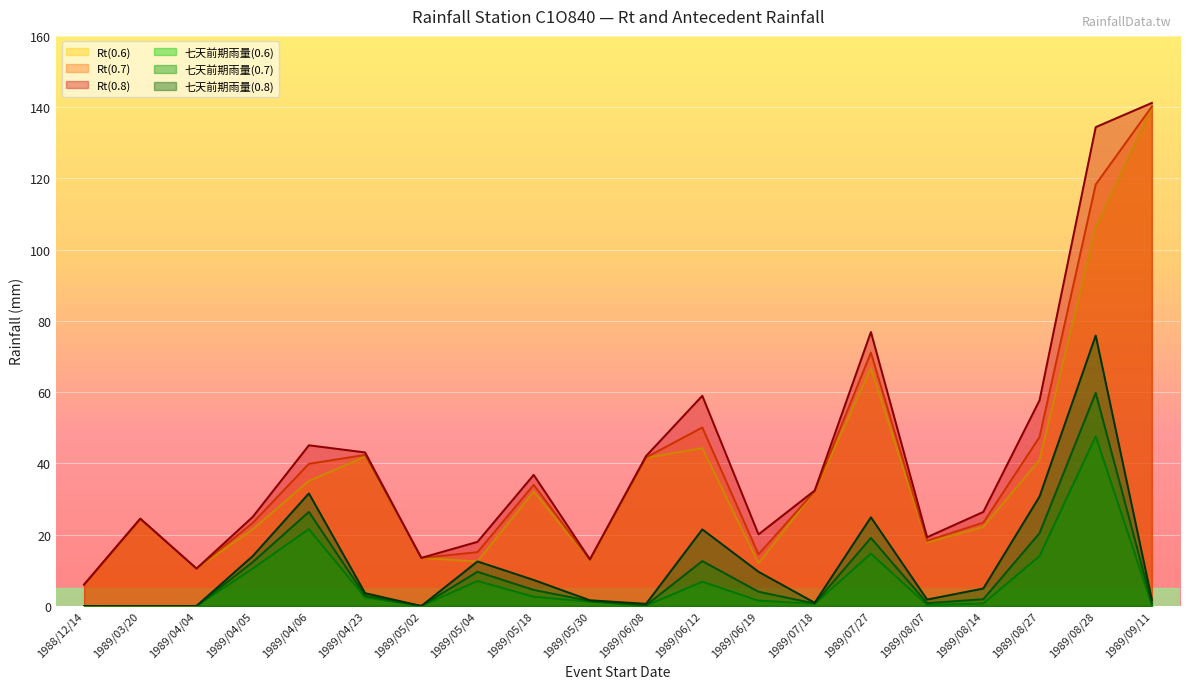

Reading right to left, transcribe all the data shown in this chart.

Rt(0.6): 1989/09/11=139.8	1989/08/28=106.1	1989/08/27=41.0	1989/08/14=22.2	1989/08/07=17.8	1989/07/27=66.7	1989/07/18=32.1	1989/06/19=12.0	1989/06/12=44.3	1989/06/08=41.6	1989/05/30=12.7	1989/05/18=32.1	1989/05/04=12.5	1989/05/02=13.5	1989/04/23=41.9	1989/04/06=35.1	1989/04/05=21.5	1989/04/04=10.5	1989/03/20=24.5	1988/12/14=6.0
Rt(0.7): 1989/09/11=140.2	1989/08/28=118.3	1989/08/27=47.4	1989/08/14=23.4	1989/08/07=18.3	1989/07/27=71.1	1989/07/18=32.2	1989/06/19=14.5	1989/06/12=50.1	1989/06/08=41.7	1989/05/30=12.9	1989/05/18=34.0	1989/05/04=15.1	1989/05/02=13.5	1989/04/23=42.4	1989/04/06=39.9	1989/04/05=23.3	1989/04/04=10.5	1989/03/20=24.5	1988/12/14=6.0
Rt(0.8): 1989/09/11=141.2	1989/08/28=134.4	1989/08/27=57.7	1989/08/14=26.4	1989/08/07=19.3	1989/07/27=76.9	1989/07/18=32.4	1989/06/19=20.1	1989/06/12=59.0	1989/06/08=42.1	1989/05/30=13.1	1989/05/18=36.8	1989/05/04=18.0	1989/05/02=13.5	1989/04/23=43.1	1989/04/06=45.1	1989/04/05=25.0	1989/04/04=10.5	1989/03/20=24.5	1988/12/14=6.0
七天前期雨量(0.6): 1989/09/11=0.3	1989/08/28=47.6	1989/08/27=14.0	1989/08/14=0.7	1989/08/07=0.3	1989/07/27=14.7	1989/07/18=0.6	1989/06/19=1.5	1989/06/12=6.8	1989/06/08=0.1	1989/05/30=1.2	1989/05/18=2.6	1989/05/04=7.0	1989/05/02=0.0	1989/04/23=2.4	1989/04/06=21.6	1989/04/05=10.5	1989/04/04=0.0	1989/03/20=0.0	1988/12/14=0.0
七天前期雨量(0.7): 1989/09/11=0.7	1989/08/28=59.8	1989/08/27=20.4	1989/08/14=1.9	1989/08/07=0.8	1989/07/27=19.1	1989/07/18=0.7	1989/06/19=4.0	1989/06/12=12.6	1989/06/08=0.2	1989/05/30=1.4	1989/05/18=4.5	1989/05/04=9.6	1989/05/02=0.0	1989/04/23=2.9	1989/04/06=26.4	1989/04/05=12.3	1989/04/04=0.0	1989/03/20=0.0	1988/12/14=0.0
七天前期雨量(0.8): 1989/09/11=1.7	1989/08/28=75.9	1989/08/27=30.7	1989/08/14=4.9	1989/08/07=1.8	1989/07/27=24.9	1989/07/18=0.9	1989/06/19=9.6	1989/06/12=21.5	1989/06/08=0.6	1989/05/30=1.6	1989/05/18=7.3	1989/05/04=12.5	1989/05/02=0.0	1989/04/23=3.6	1989/04/06=31.6	1989/04/05=14.0	1989/04/04=0.0	1989/03/20=0.0	1988/12/14=0.0